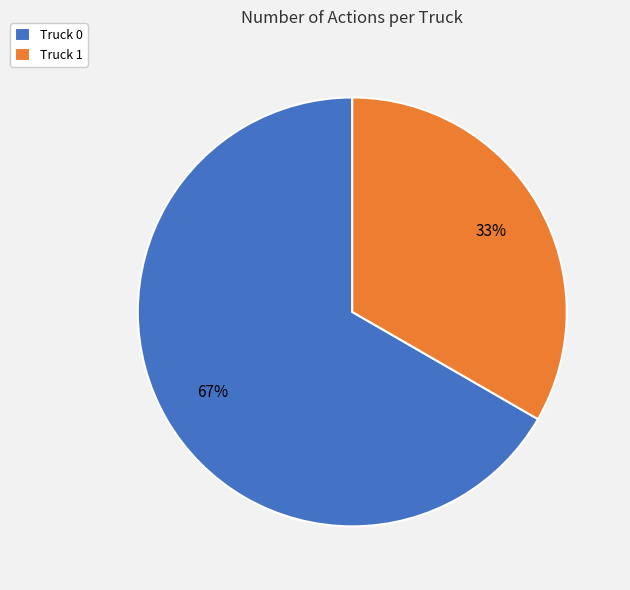

Is it true that Truck 1 is 26% of the pie?

False